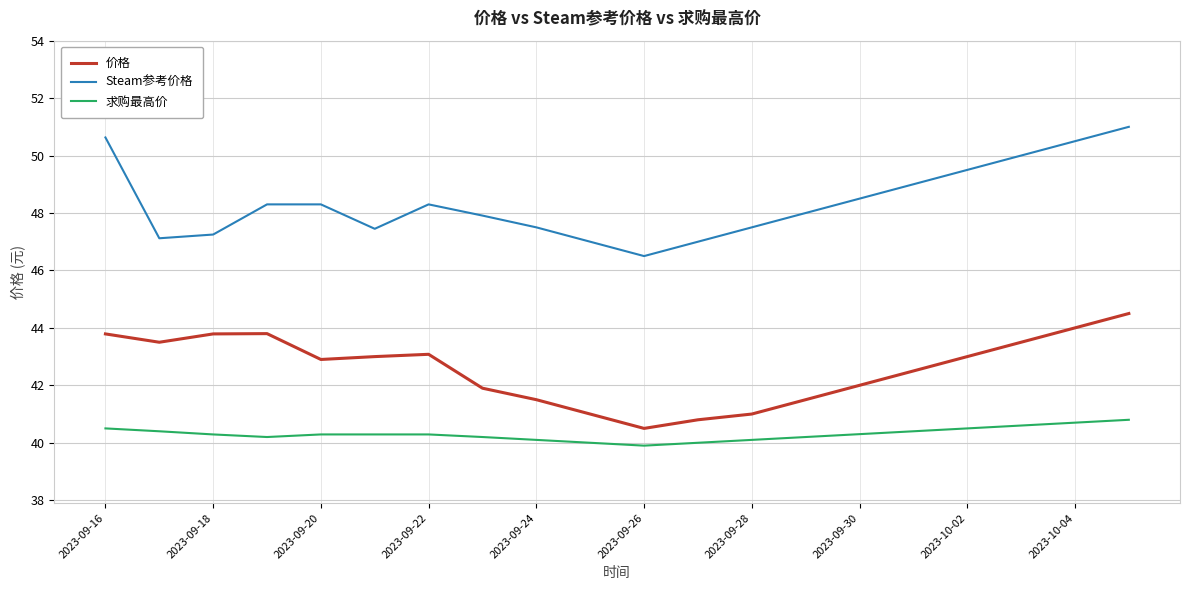

What is the difference between the second highest and minimum values in the 求购最高价 series?

0.8